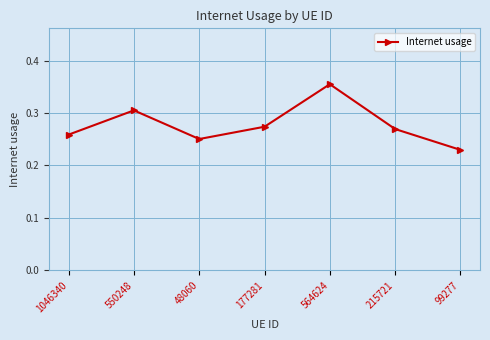

What is the label of the 2nd point from the left?

550248